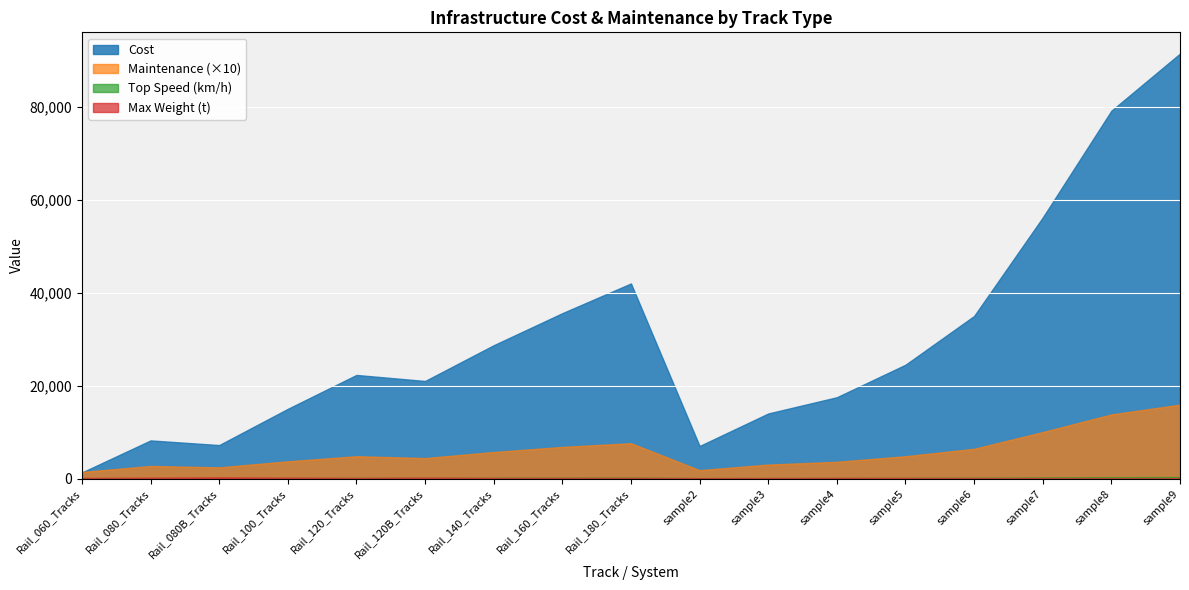

Is the value of Cost at sample7 greater than the value of Maintenance at Rail_120B_Tracks?

Yes